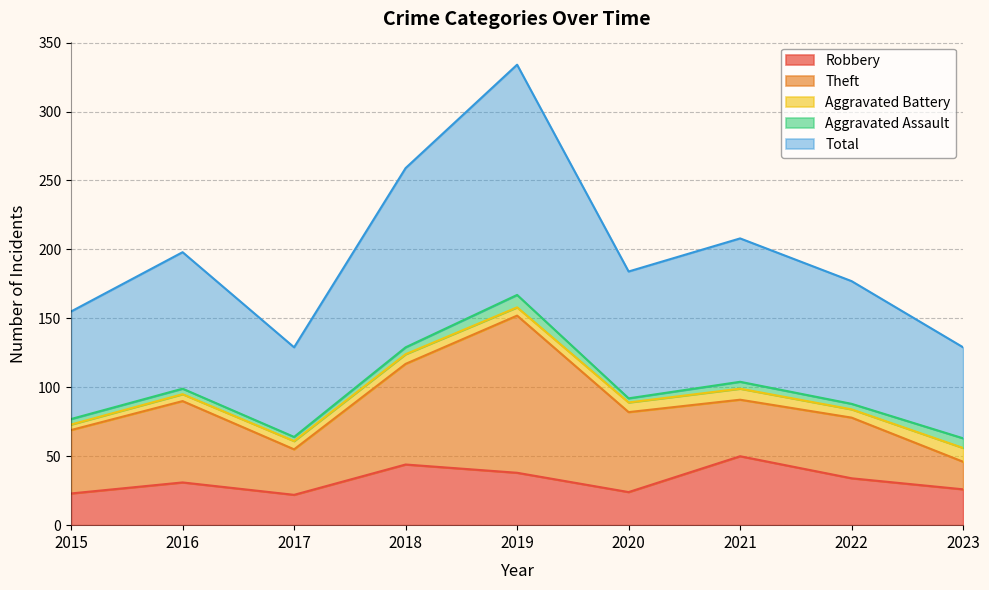

At which label does Theft first exceed 46?

2016